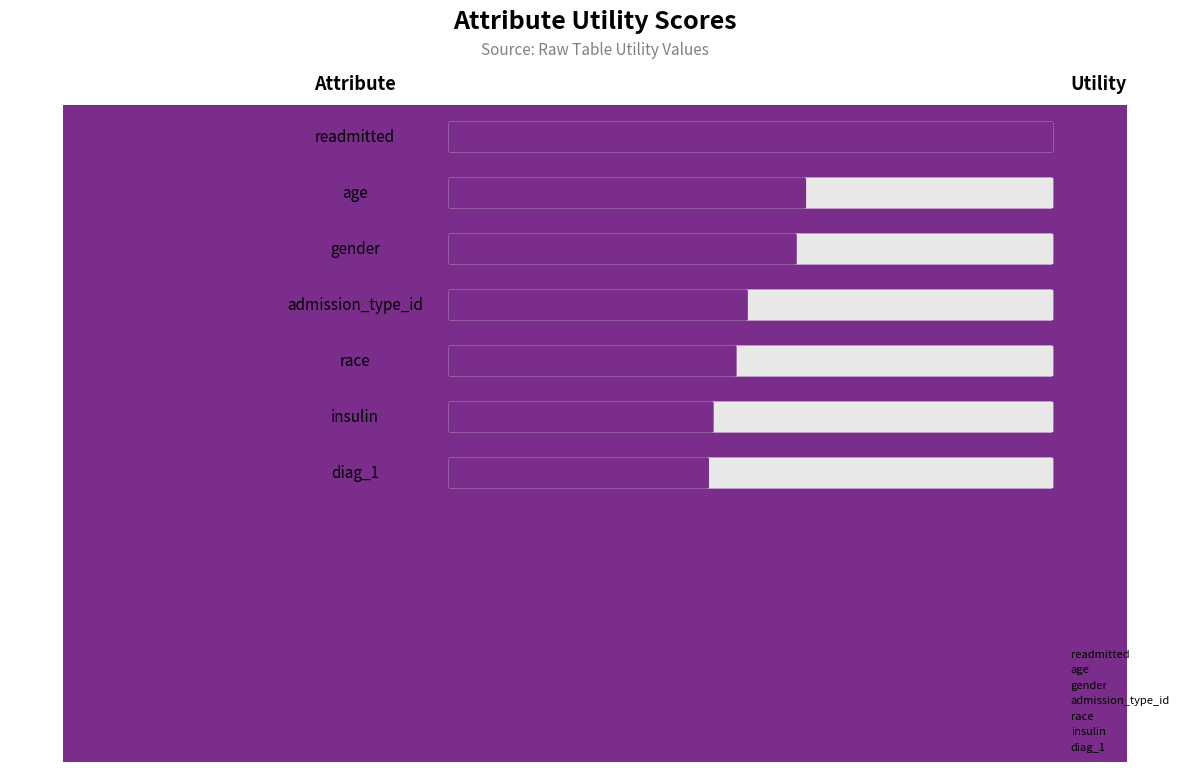

The value at admission_type_id is 1.0. True or false?

False